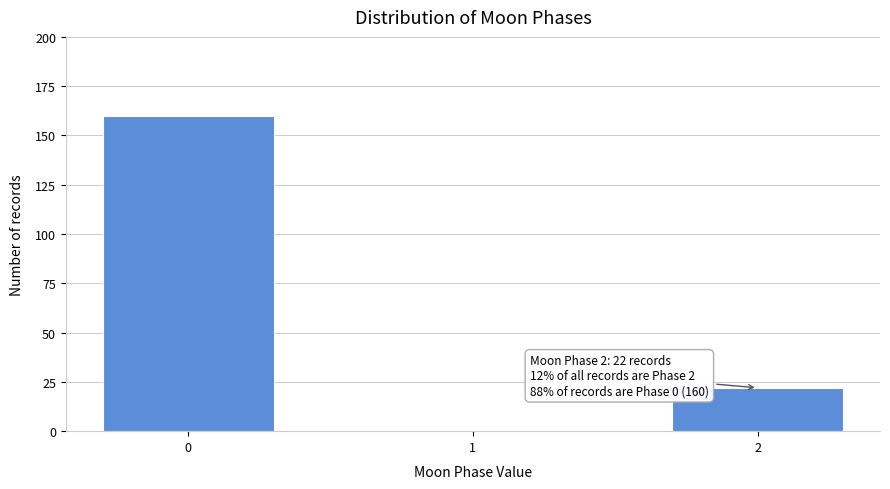

Reading right to left, extract all data points from this chart.

2=22	1=0	0=160